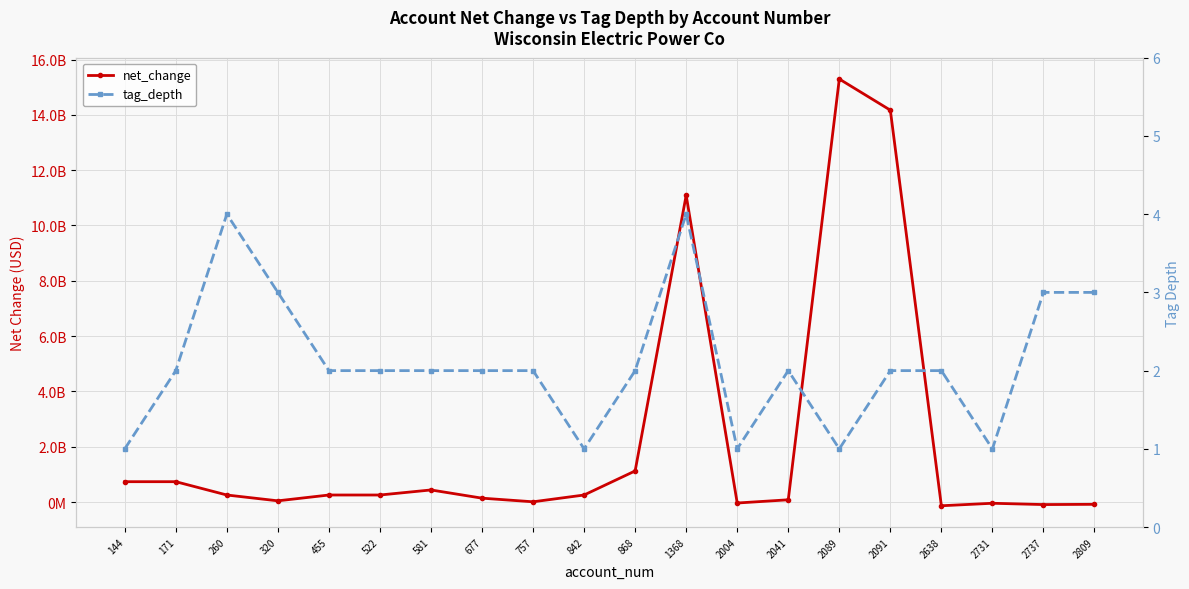

What is the minimum value for net_change?

-133200000